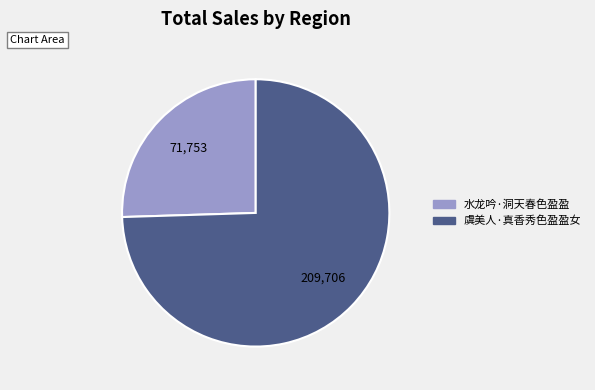

Is it true that 水龙吟·洞天春色盈盈 is 20% of the pie?

False